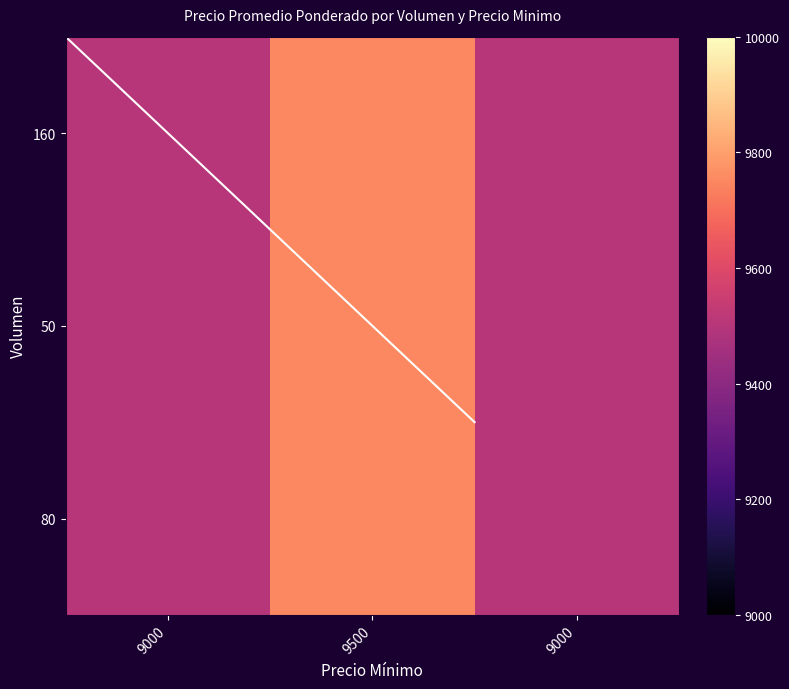

How many diagonal values are between 0 and 1?

1